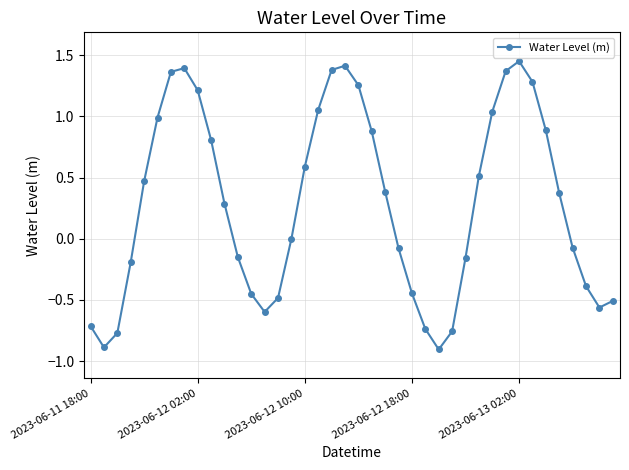

How many points are higher than both their immediate neighbors (excluding endpoints)?

3